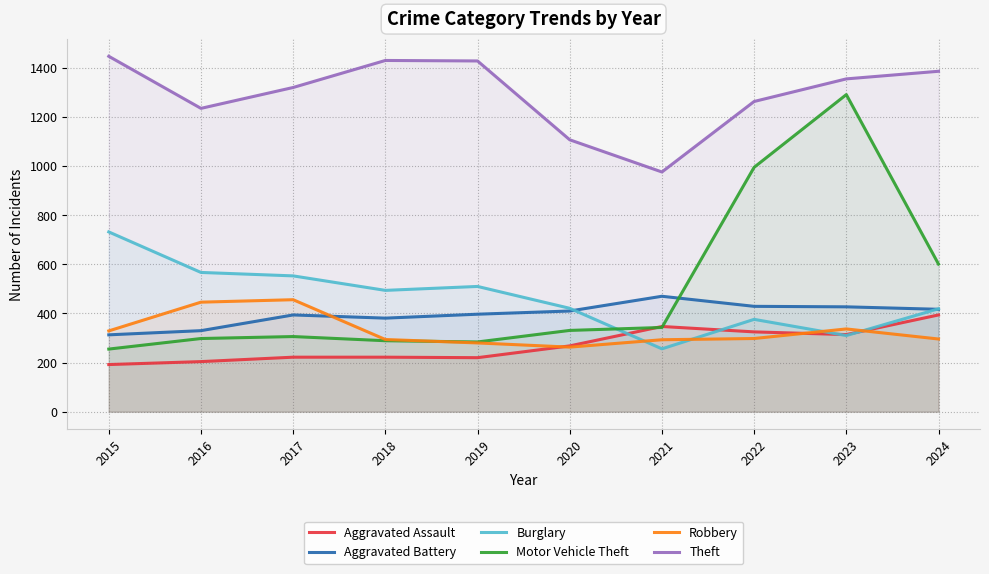

The Robbery series shows 541 at 2015. True or false?

False